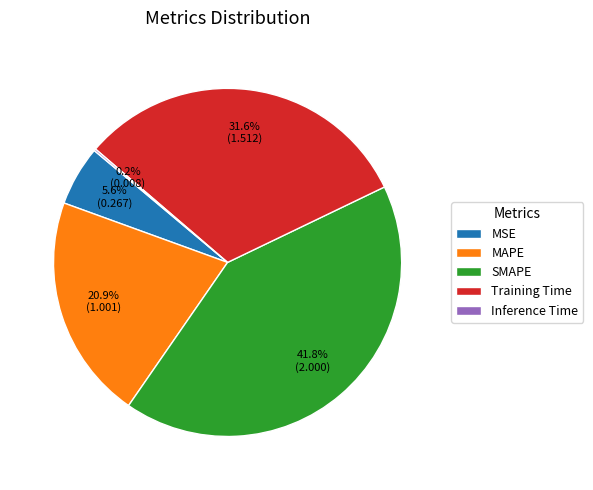

Is there a majority slice in this chart?

No